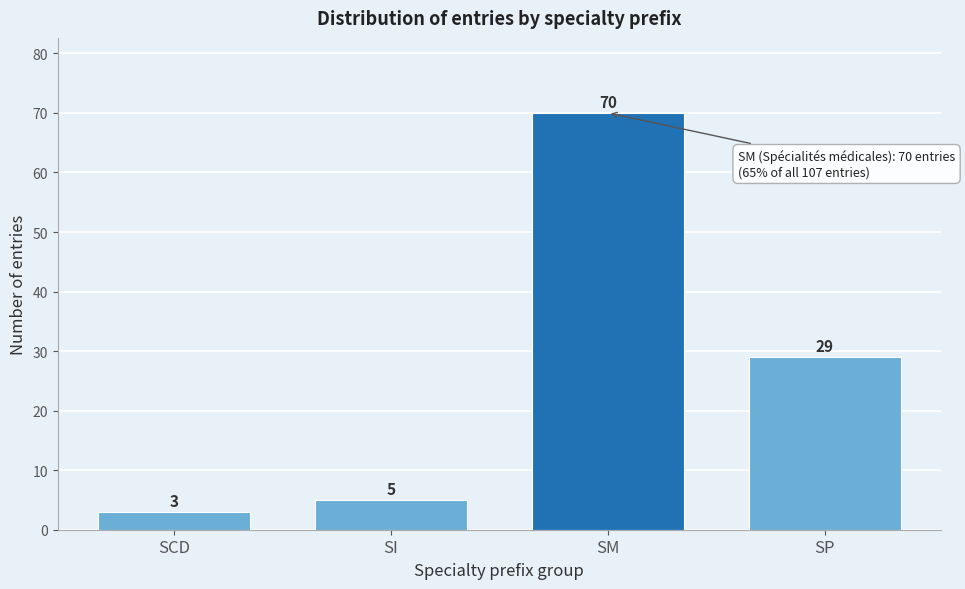

Reading left to right, extract all data points from this chart.

SCD=3	SI=5	SM=70	SP=29